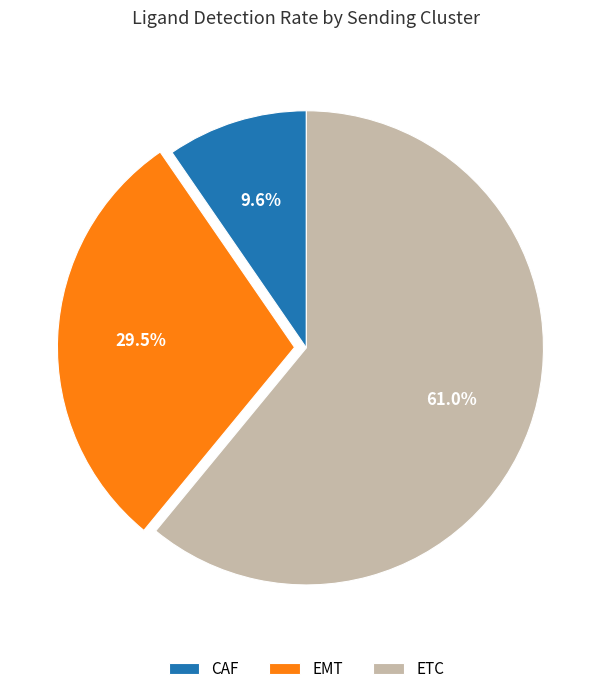

How many segments does this pie chart have?

3